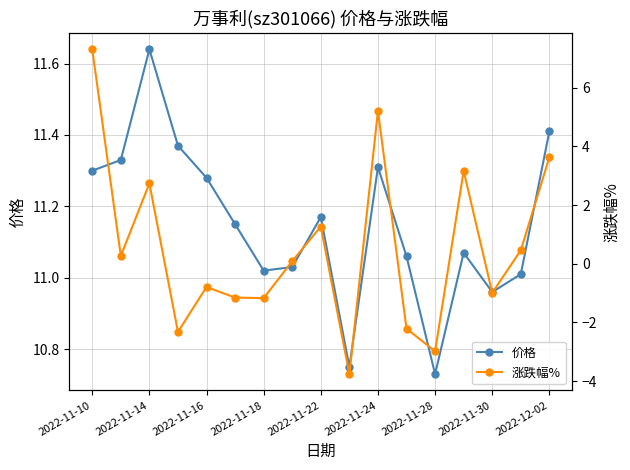

At which label does 价格 first exceed 11?

2022-11-10